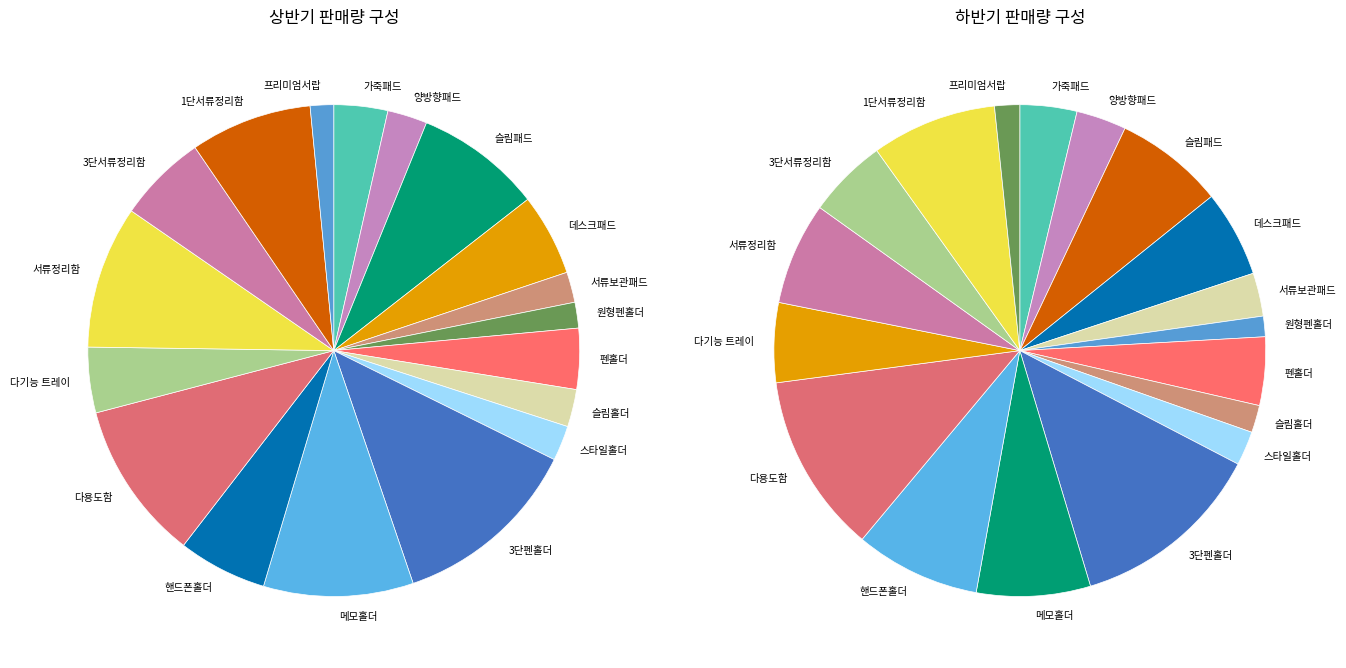

What is the ratio of the value at 원형펜홀더 to the value at 서류정리함?

0.2